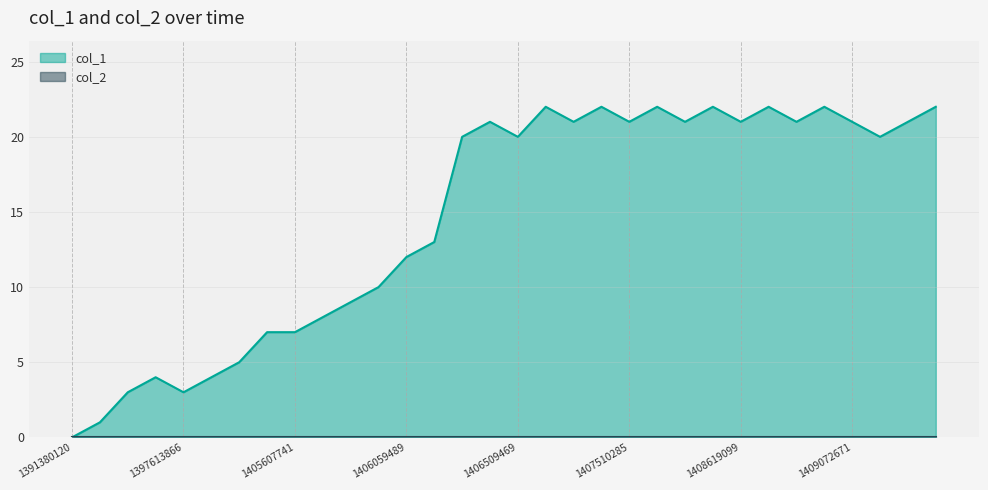

What is the maximum value shown in the chart?

22